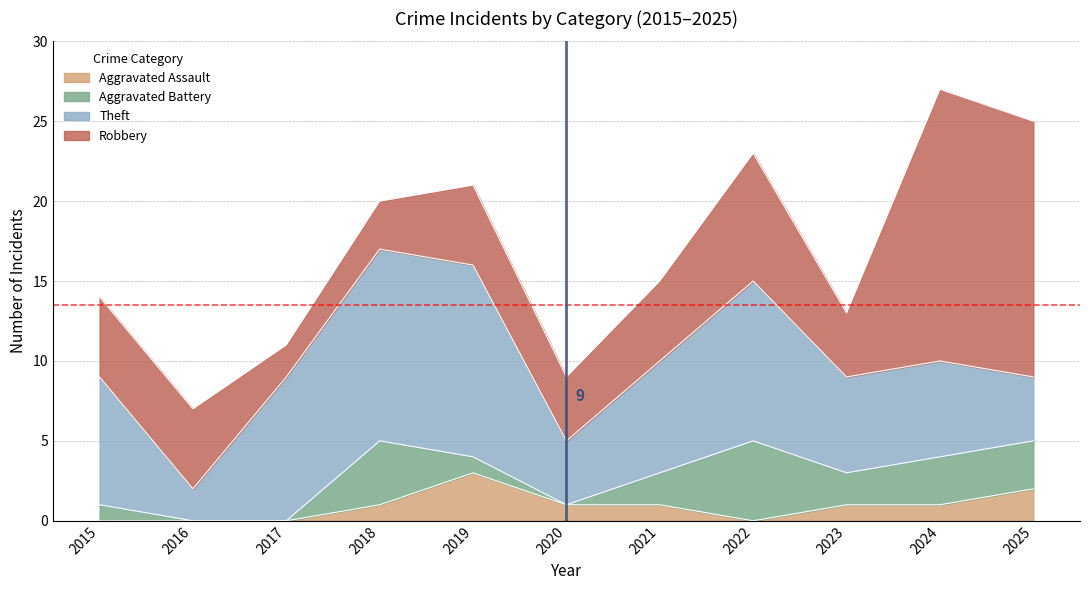

Is it true that Aggravated Assault equals -2 at 2015?

False